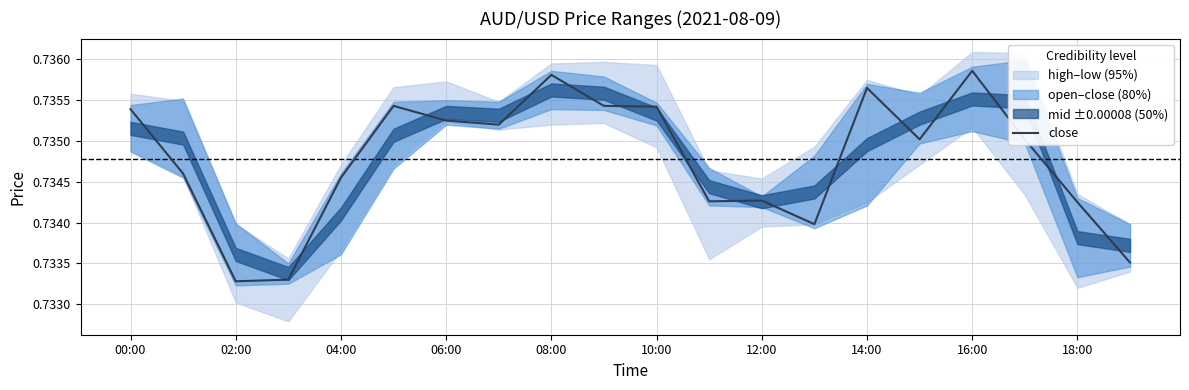

The value of close at 18:00 is 0.5. True or false?

False